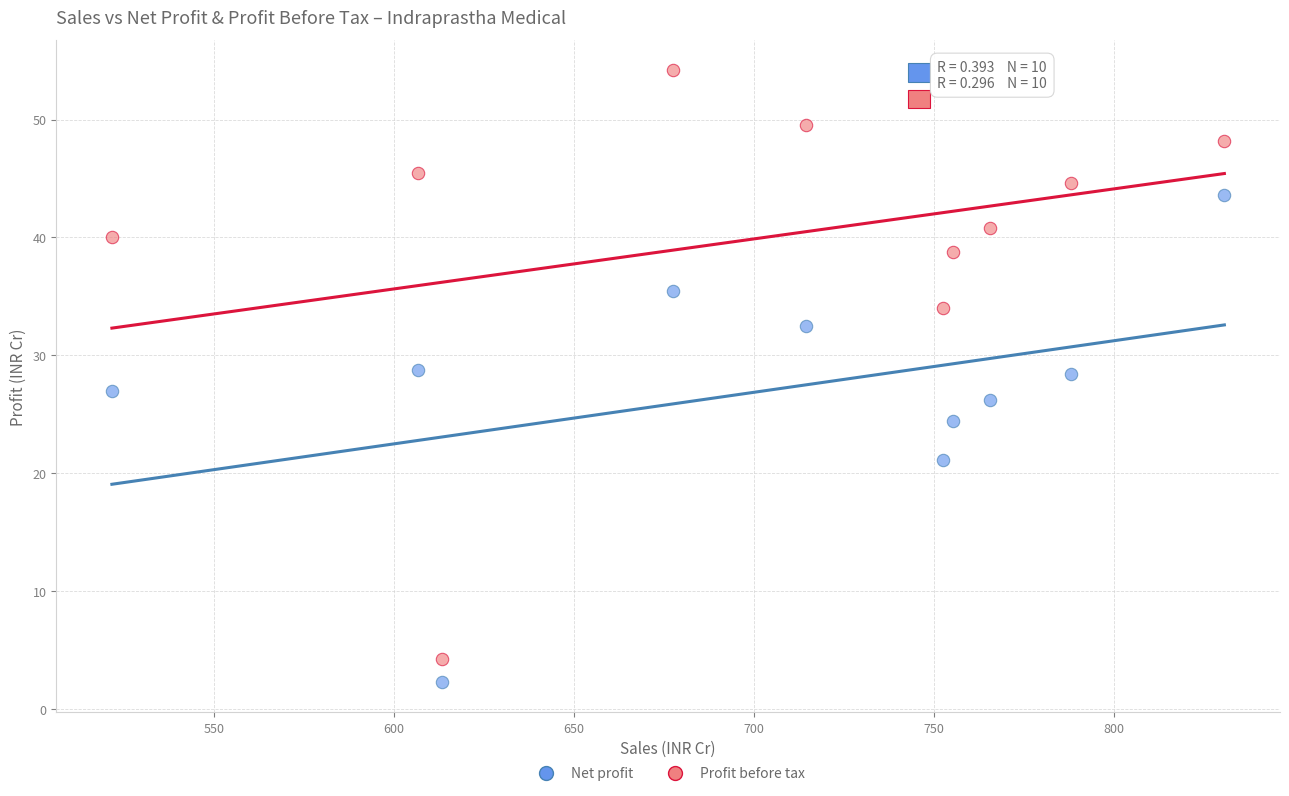

What are all the series names shown in the legend?

Net profit, Profit before tax